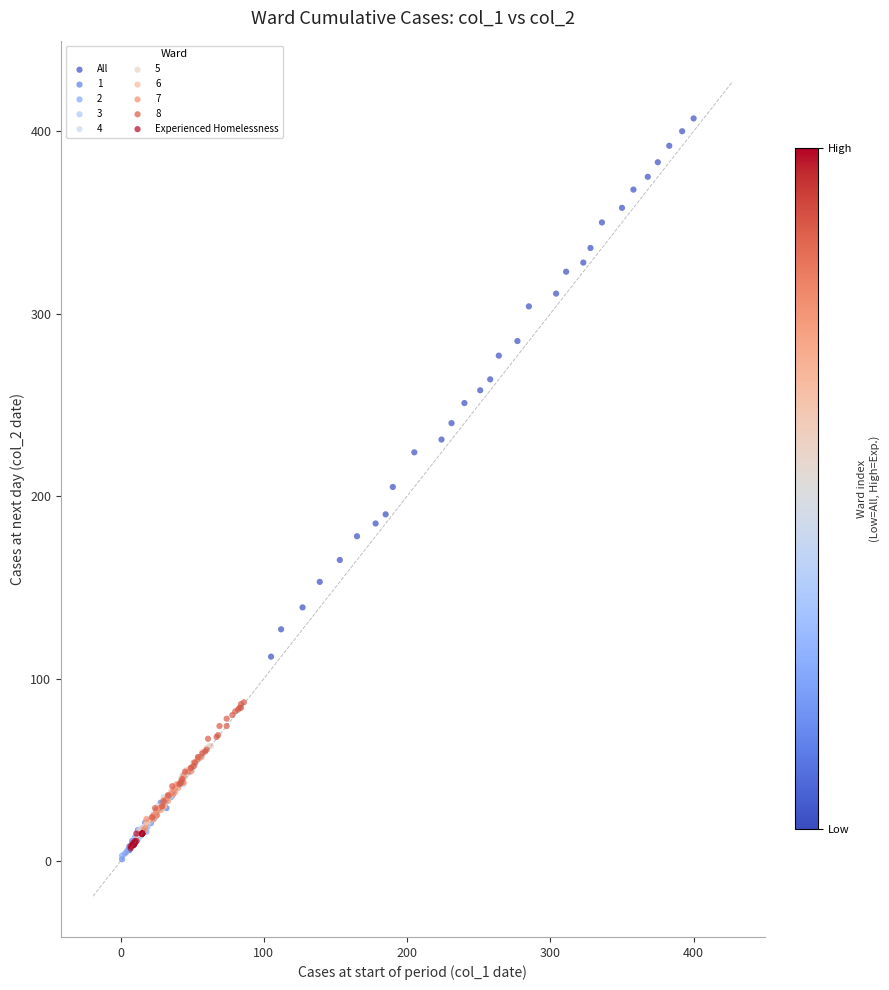

Which series reaches the maximum Y coordinate?

All